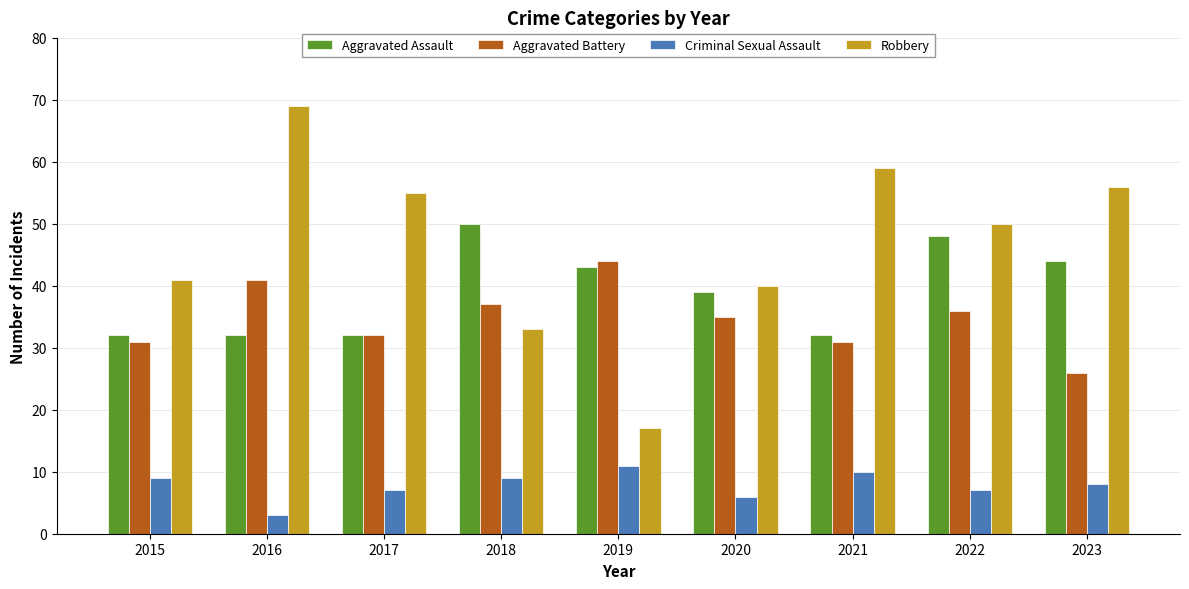

What is the spread (max minus min) of values at 2016?

66